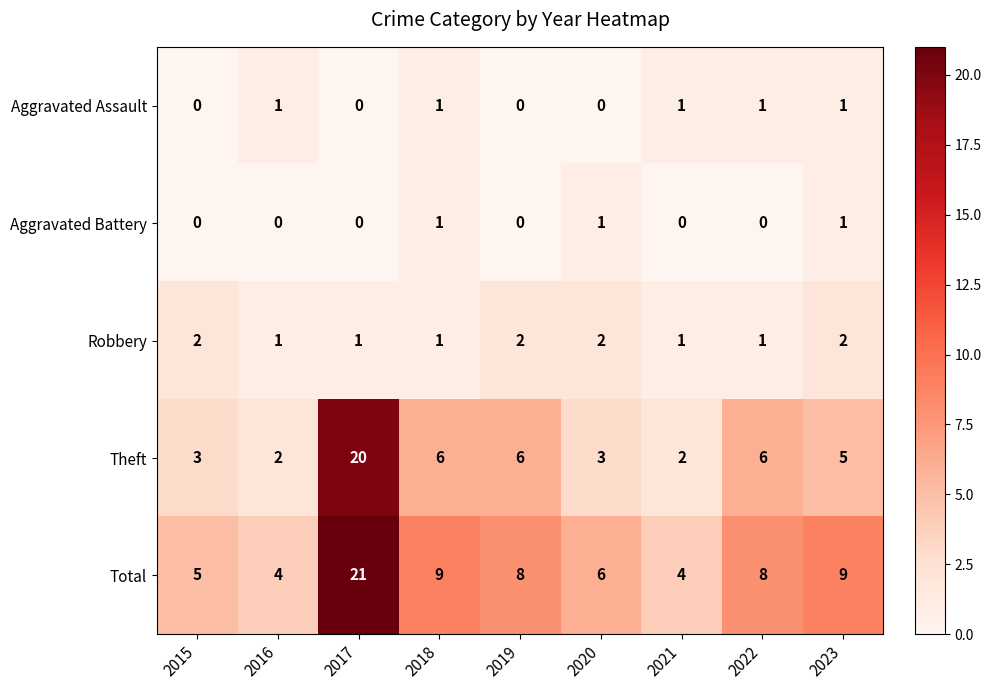

What is the sum of all Aggravated Battery values?

3